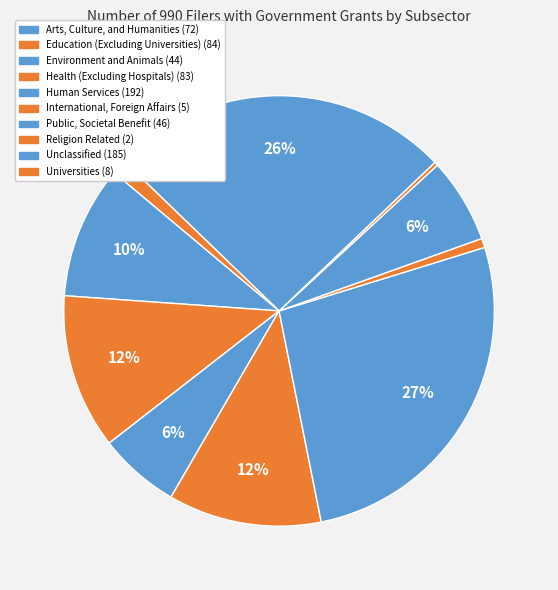

Is there a majority slice in this chart?

No